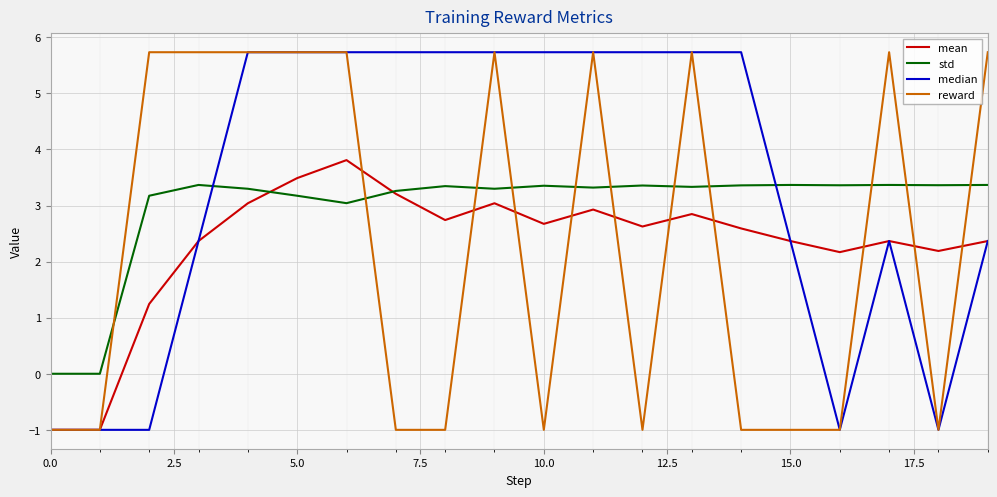

True or false: std has more than 0 points higher than both neighbors.

True